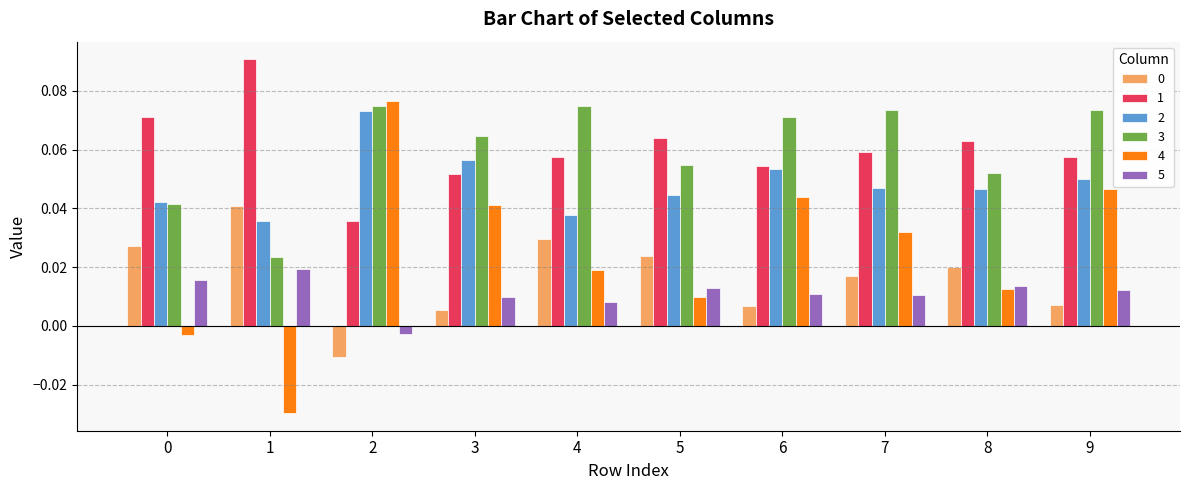

The value of 3 at 3 is 0.0. True or false?

False